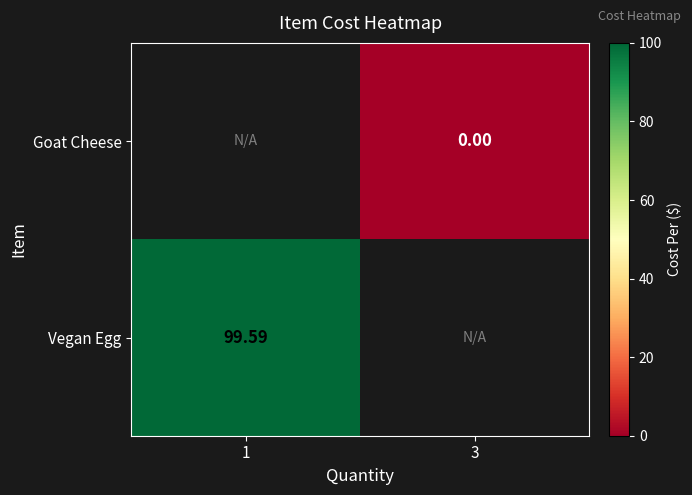

Which series has the widest spread of values?

Vegan Egg